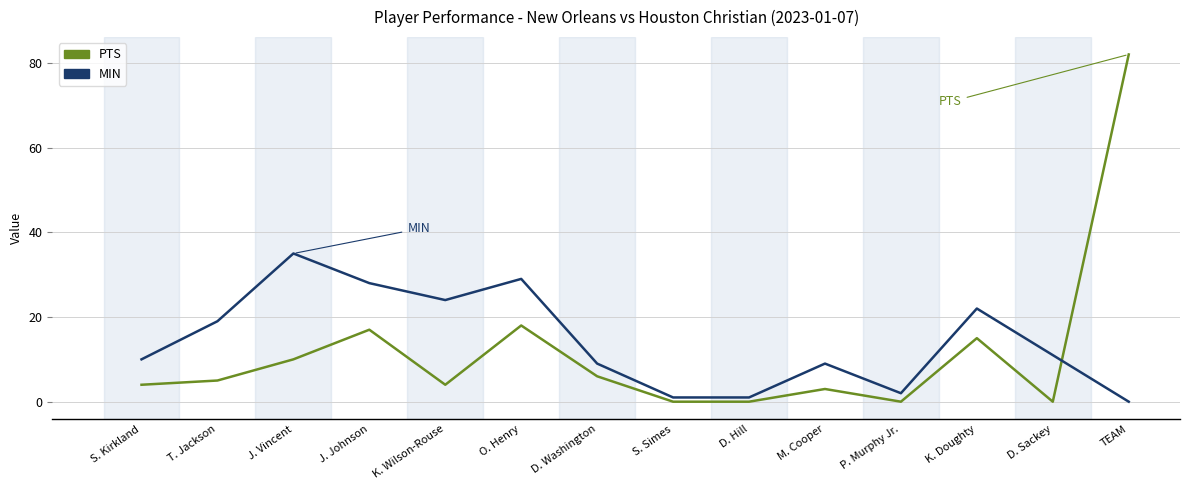

Reading right to left, list all the values displayed in this chart.

PTS: 82	0	15	0	3	0	0	6	18	4	17	10	5	4
MIN: 0	11	22	2	9	1	1	9	29	24	28	35	19	10